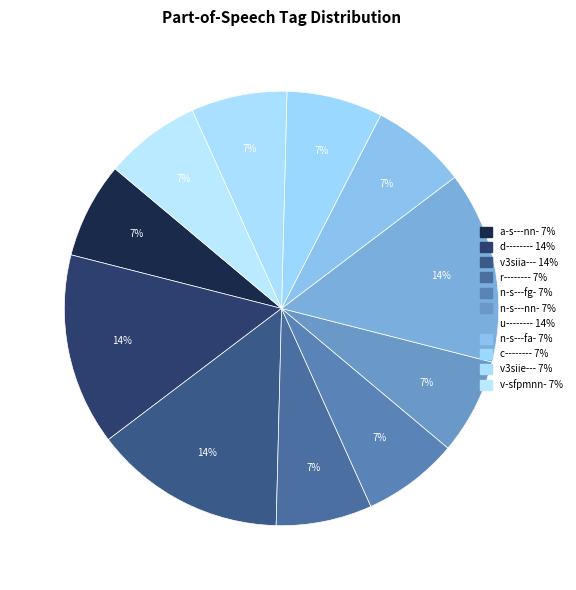

Is the sum of v-sfpmnn- and r-------- greater than half?

No